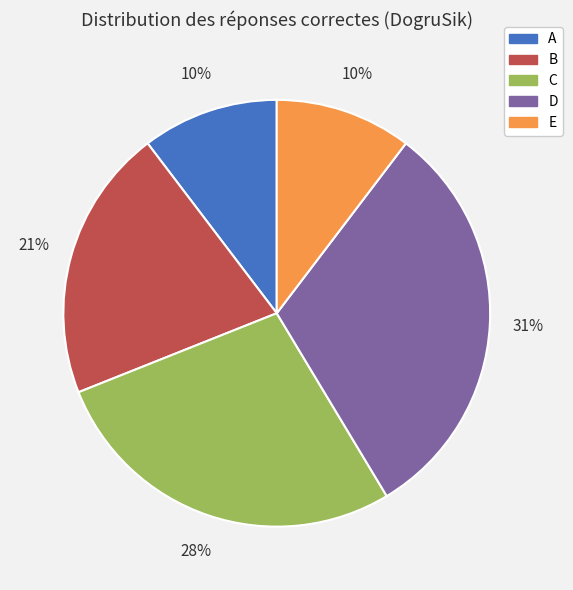

Which category has the biggest portion of the pie?

D